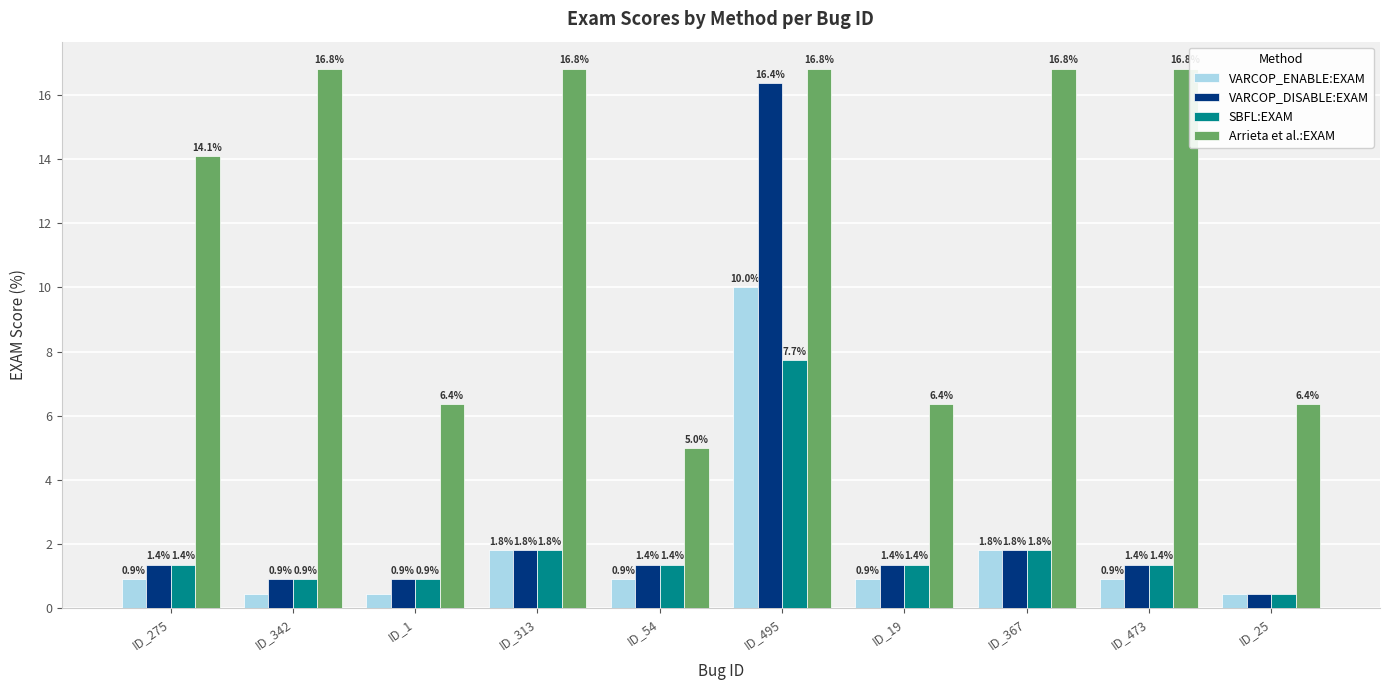

What are all the series names shown in the legend?

VARCOP_ENABLE:EXAM, VARCOP_DISABLE:EXAM, SBFL:EXAM, Arrieta et al.:EXAM